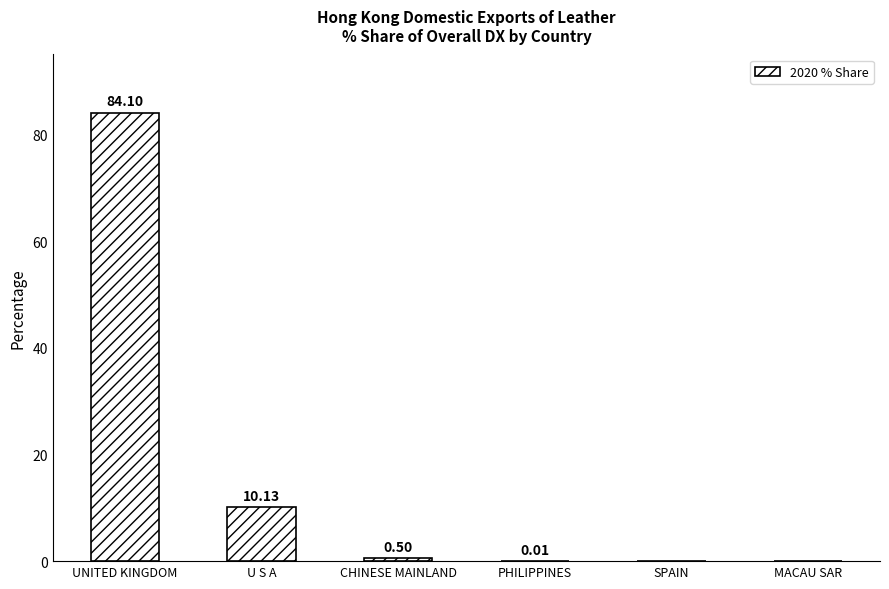

How many categories are shown in the chart?

6